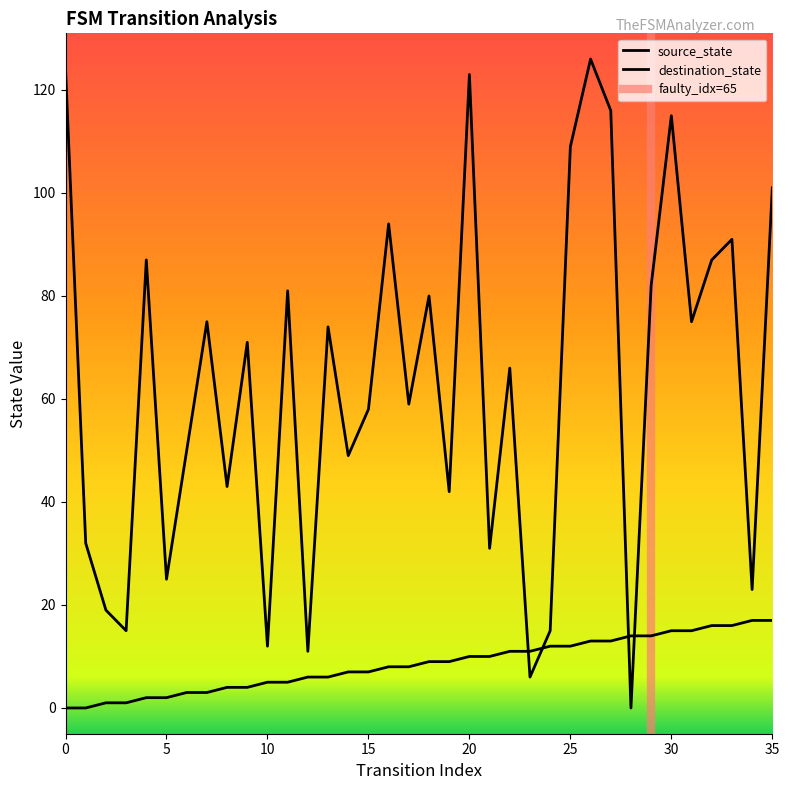

How many interior local valleys does the destination_state series have?

13